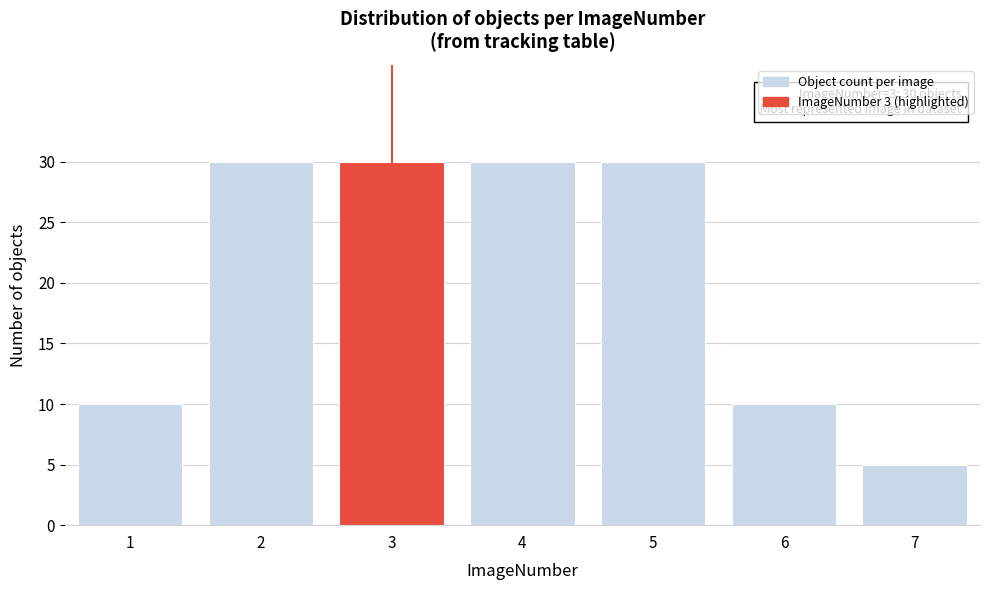

Reading right to left, extract all data points from this chart.

7=5	6=10	5=30	4=30	3=30	2=30	1=10